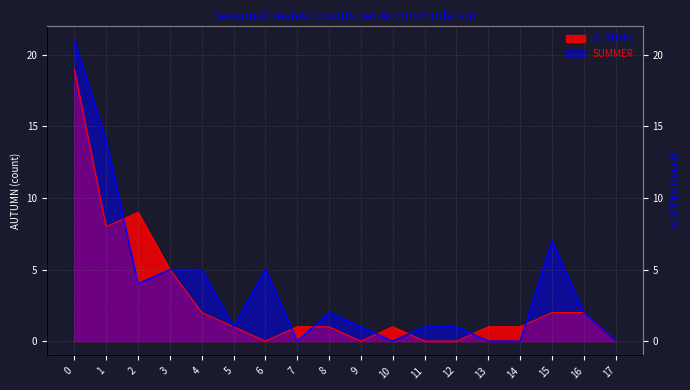

Which series ends up on top after the final intersection of AUTUMN and SUMMER?

SUMMER